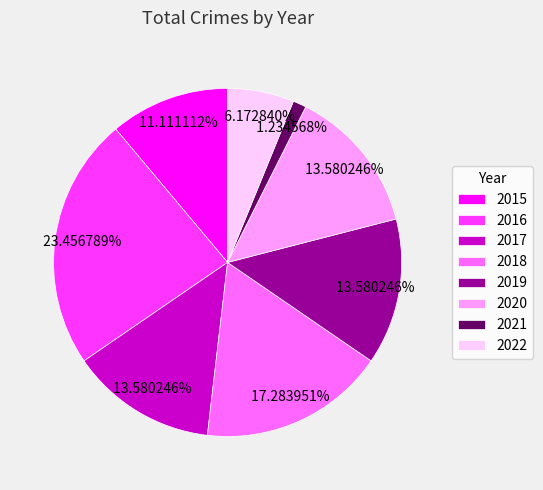

Which has a higher value, 2021 or 2018?

2018